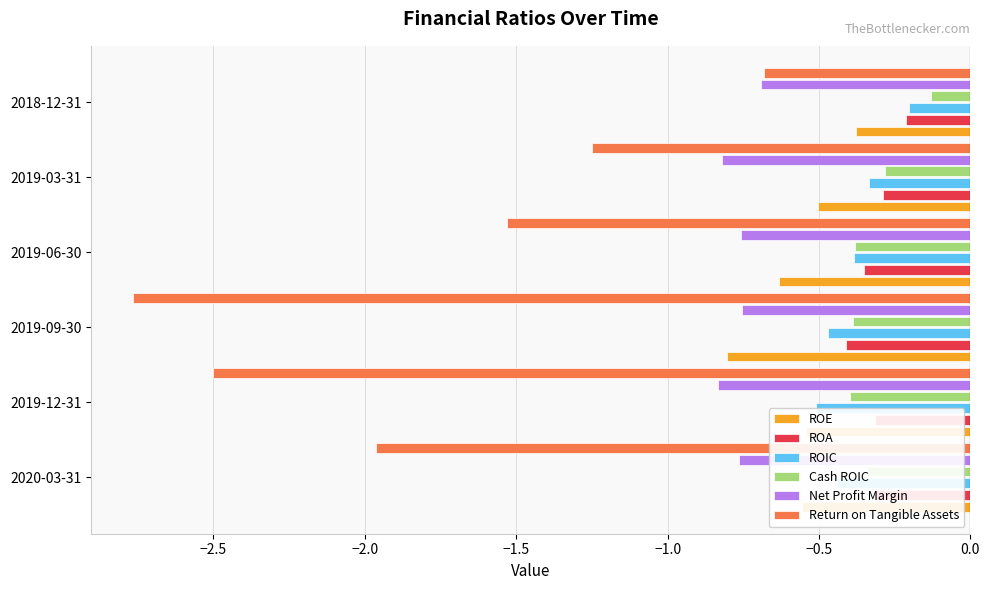

What are all the series names shown in the legend?

ROE, ROA, ROIC, Cash ROIC, Net Profit Margin, Return on Tangible Assets